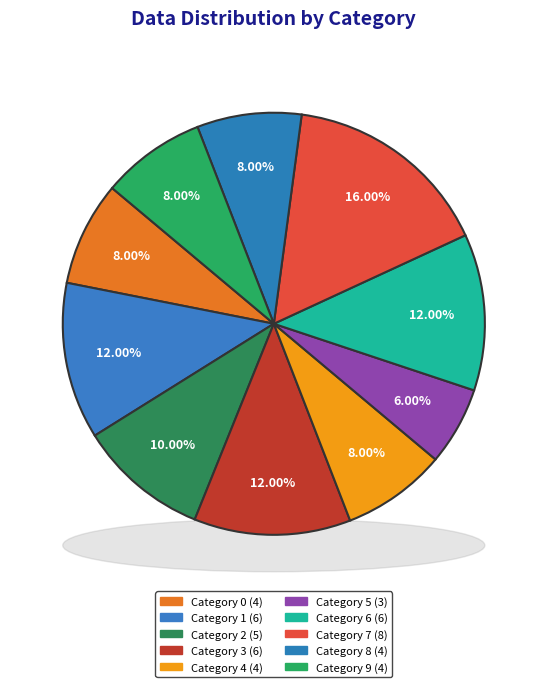

True or false: 4 accounts for 8% of the total.

True